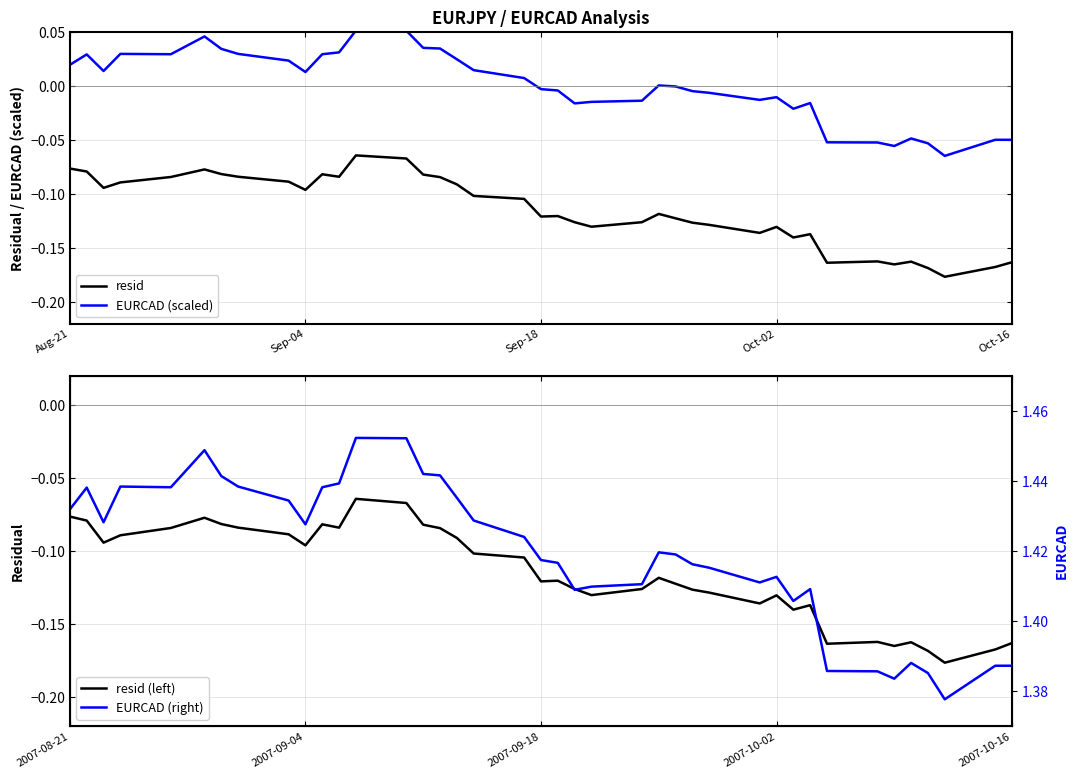

True or false: EURCAD (scaled) and resid intersect in this chart.

False